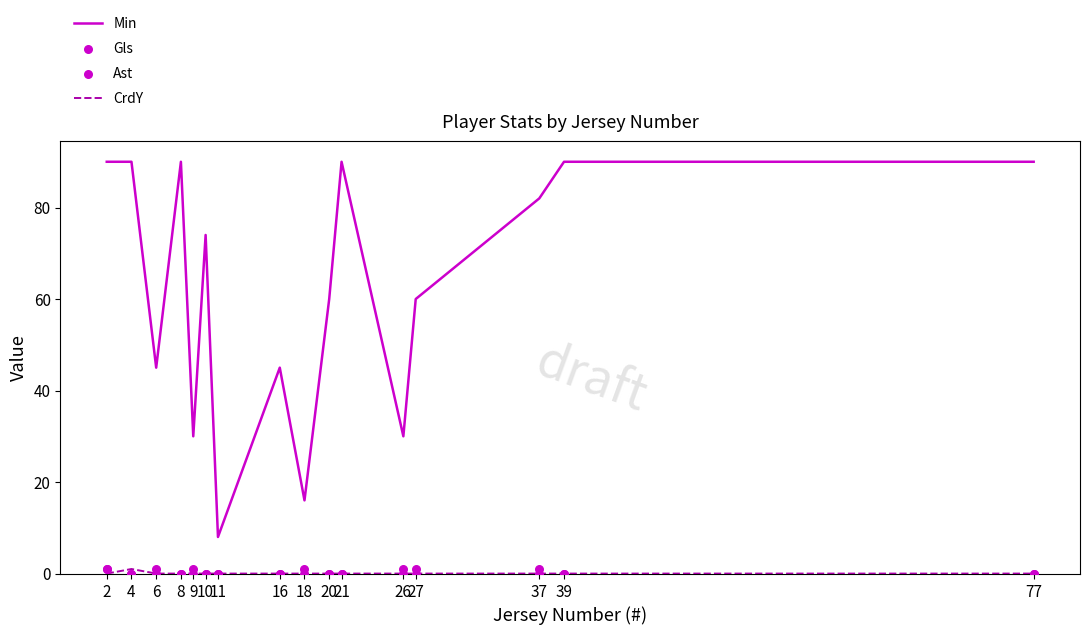

At which category is the sum across all series the highest?

2